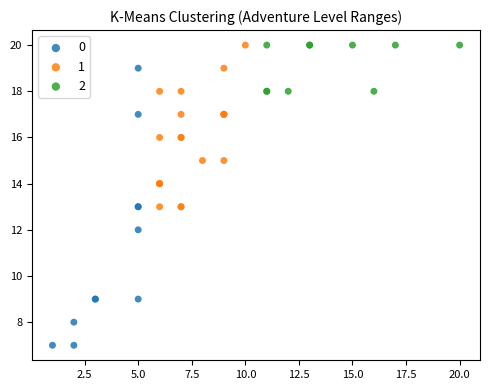

What are all the series names shown in the legend?

0, 1, 2